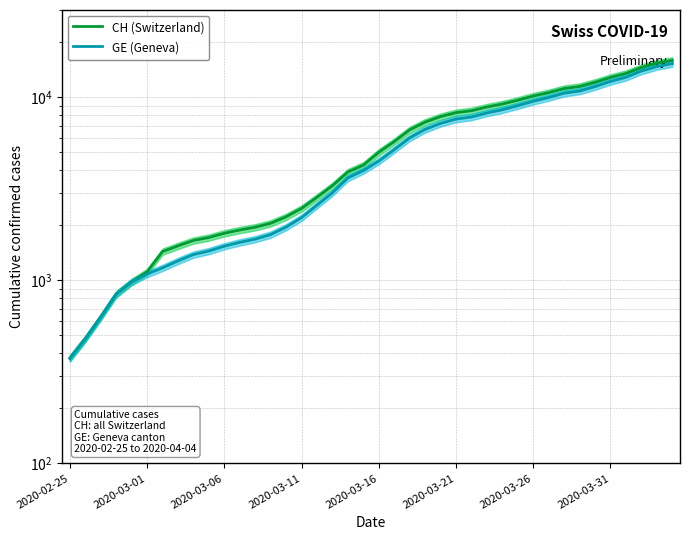

Does the chart have visible grid lines?

Yes